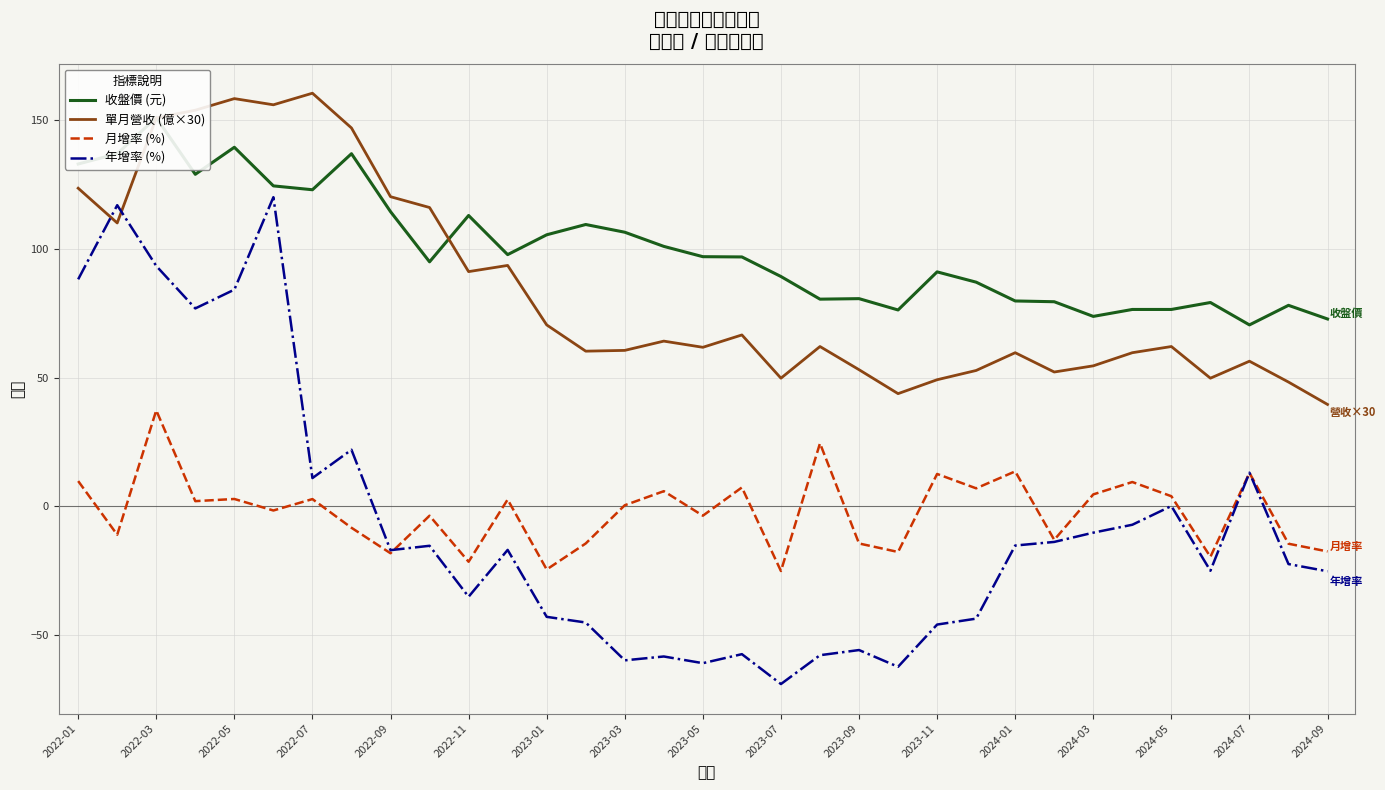

What are all the series names shown in the legend?

收盤價 (元), 單月營收 (億×30), 月增率 (%), 年增率 (%)